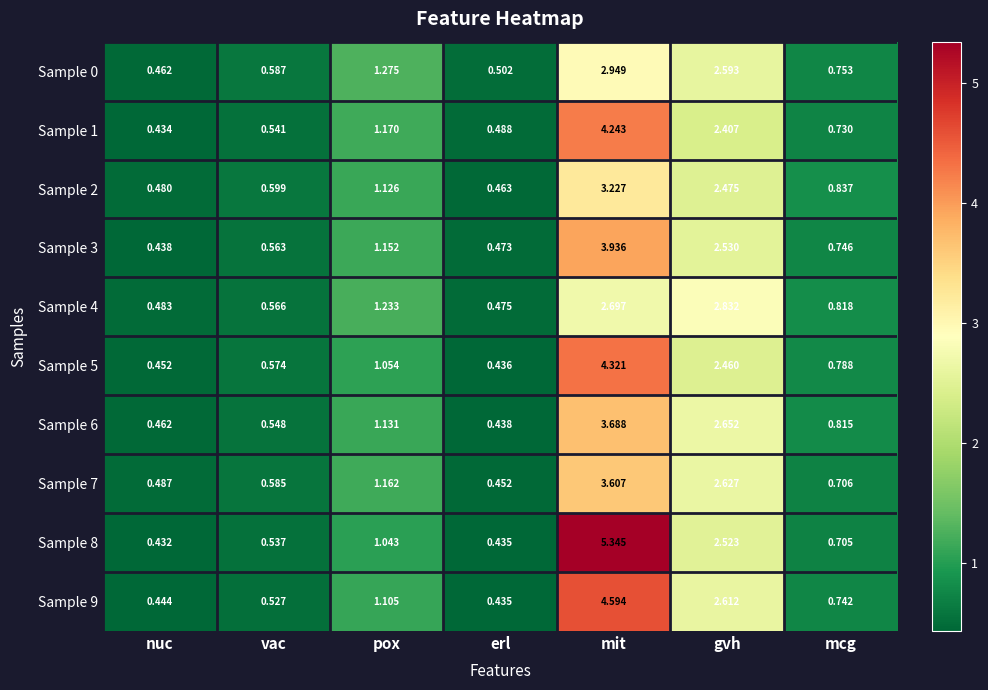

Which series has the widest spread of values?

Sample 8